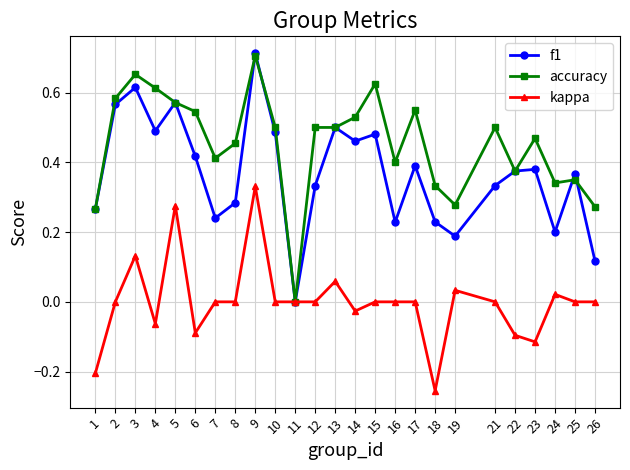

Is it true that f1 equals 0.1 at 19?

False